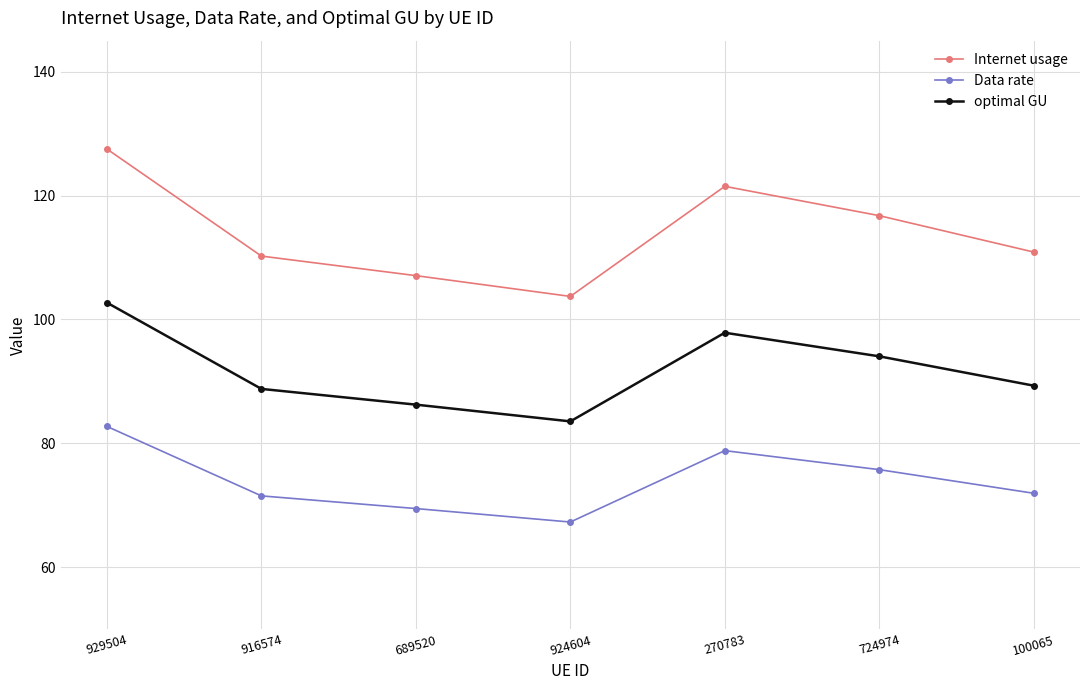

List the series in order of their overall mean, highest first.

Internet usage, optimal GU, Data rate